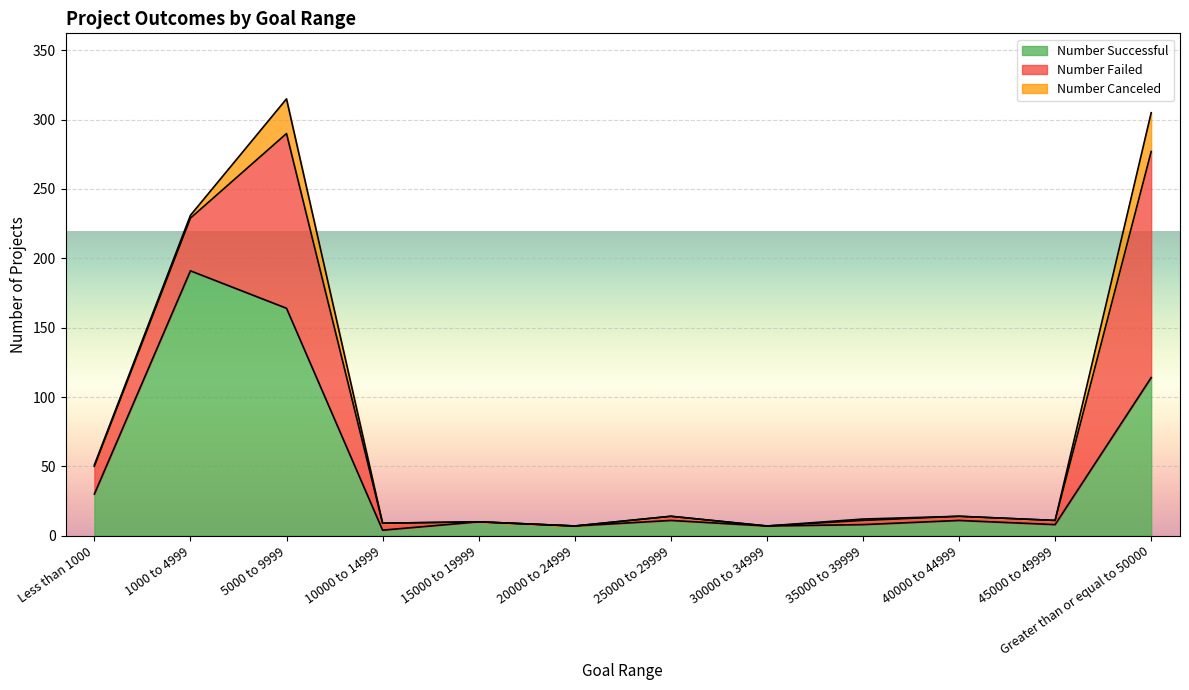

What is the sum of all Number Canceled values?

57